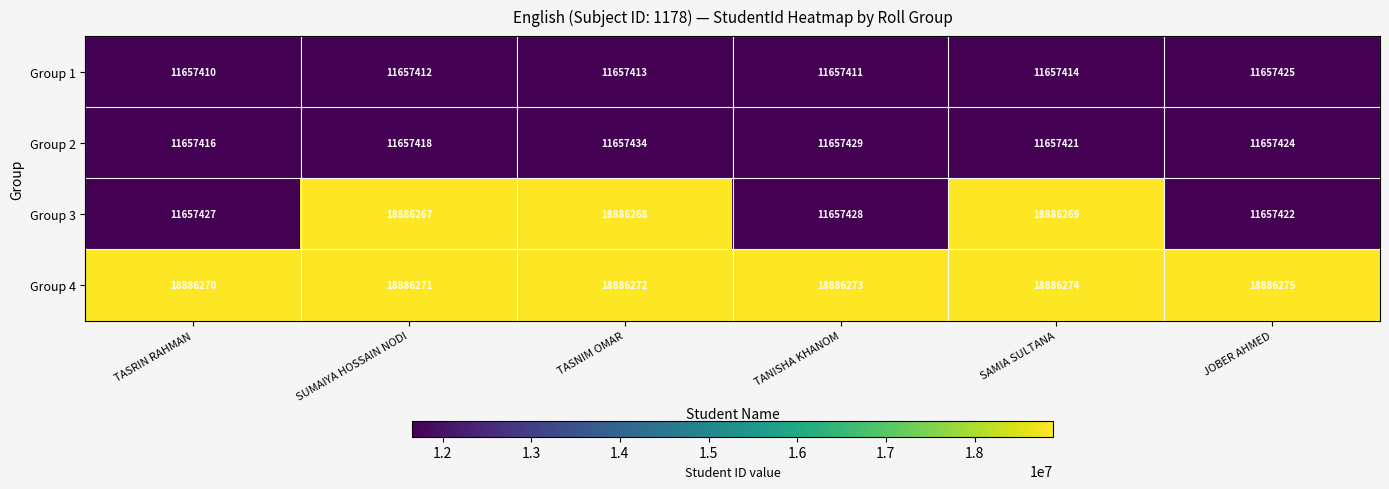

The Group 2 series shows 3997804 at SUMAIYA HOSSAIN NODI. True or false?

False